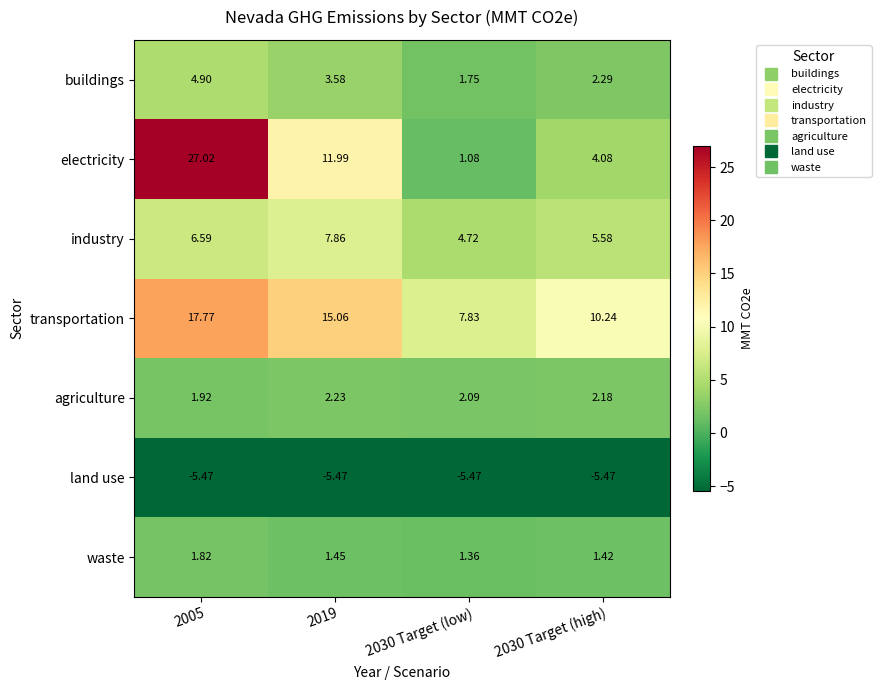

Which series has the largest total across all categories?

transportation